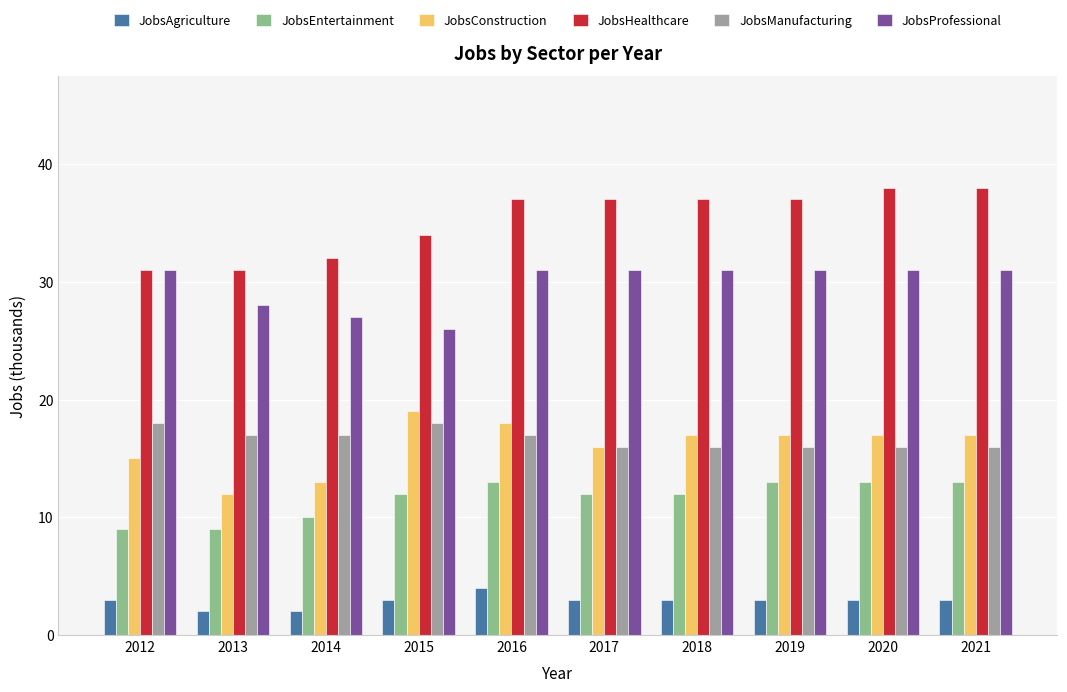

Is the value of JobsEntertainment at 2021 greater than the value of JobsProfessional at 2014?

No